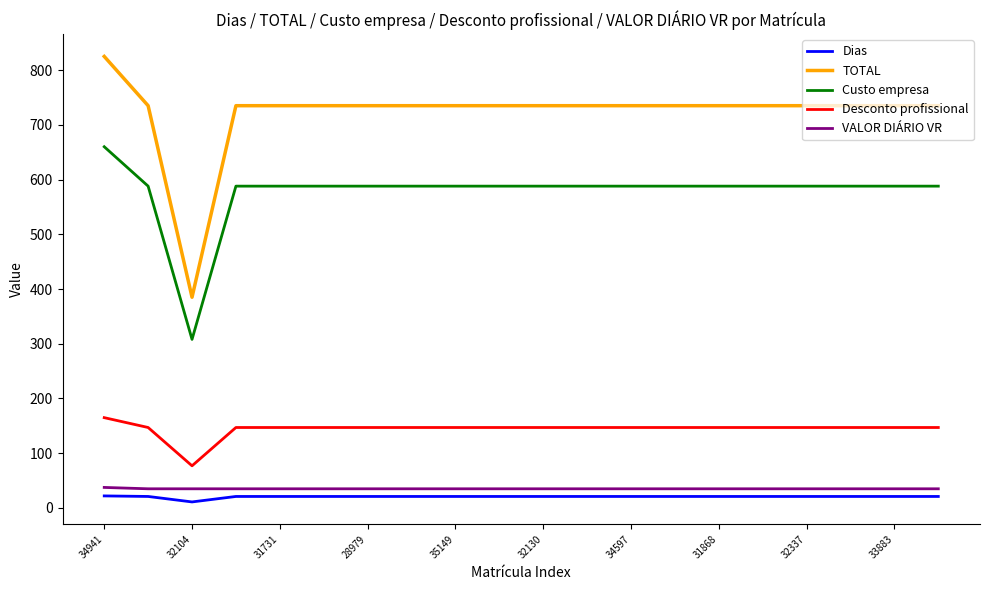

Which series has the largest total across all categories?

TOTAL